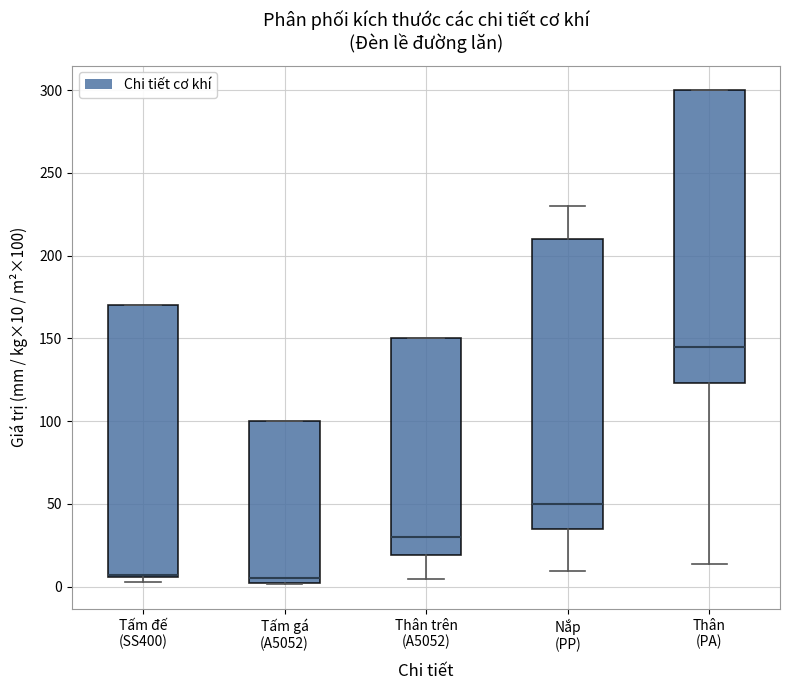

Reading left to right, transcribe this box plot: for each box, give where its median line is, the range the box spans, and where its two whiskers end, as read against the y-axis. The values are not printed on the chart, so give them approximately, as read against the axis.

Tấm đế (SS400): median 5 (drawn on the box's lower edge), box 5 to 170, whiskers 5 (just below the box's lower edge) to 170
Tấm gá (A5052): median 5, box 0 to 100, whiskers 0 to 100
Thân trên (A5052): median 30, box 20 to 150, whiskers 5 to 150
Nắp (PP): median 50, box 35 to 210, whiskers 10 to 230
Thân (PA): median 145, box 125 to 300, whiskers 15 to 300